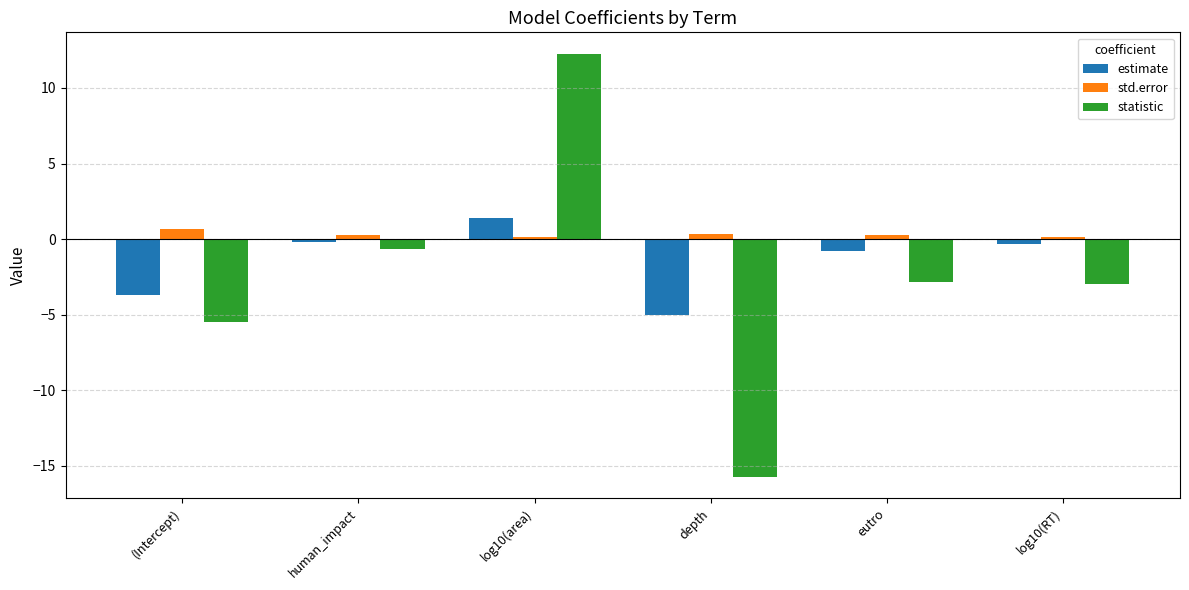

How many groups of bars are there?

6